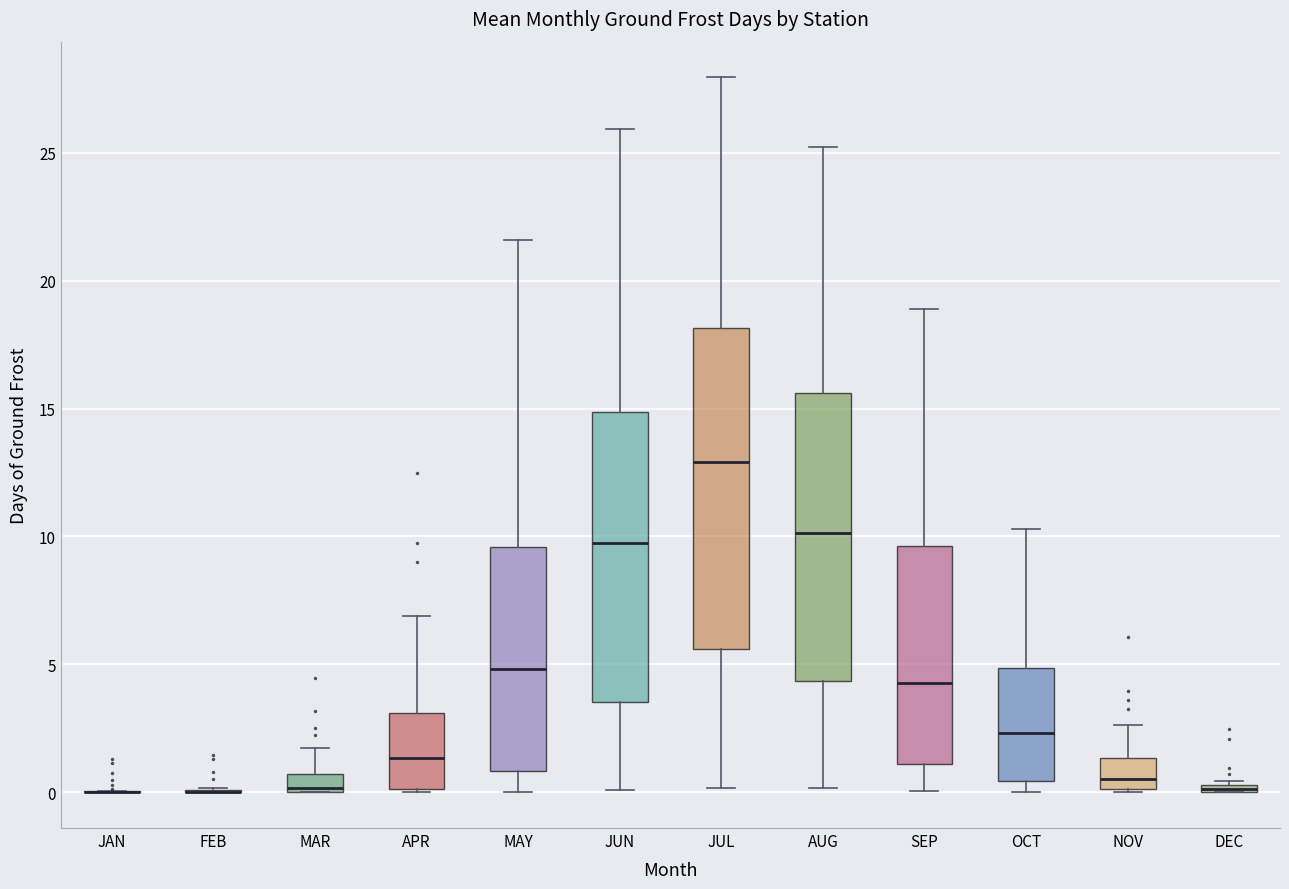

Which box is the tallest, from its lower edge to its upper edge?

JUL